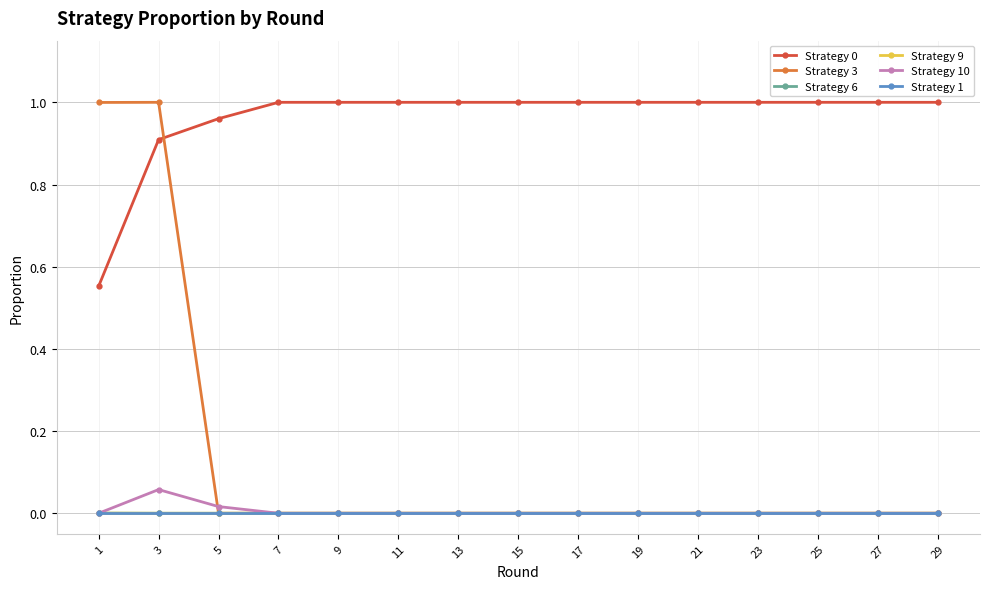

The value of Strategy 9 at 17 is 0.0. True or false?

True